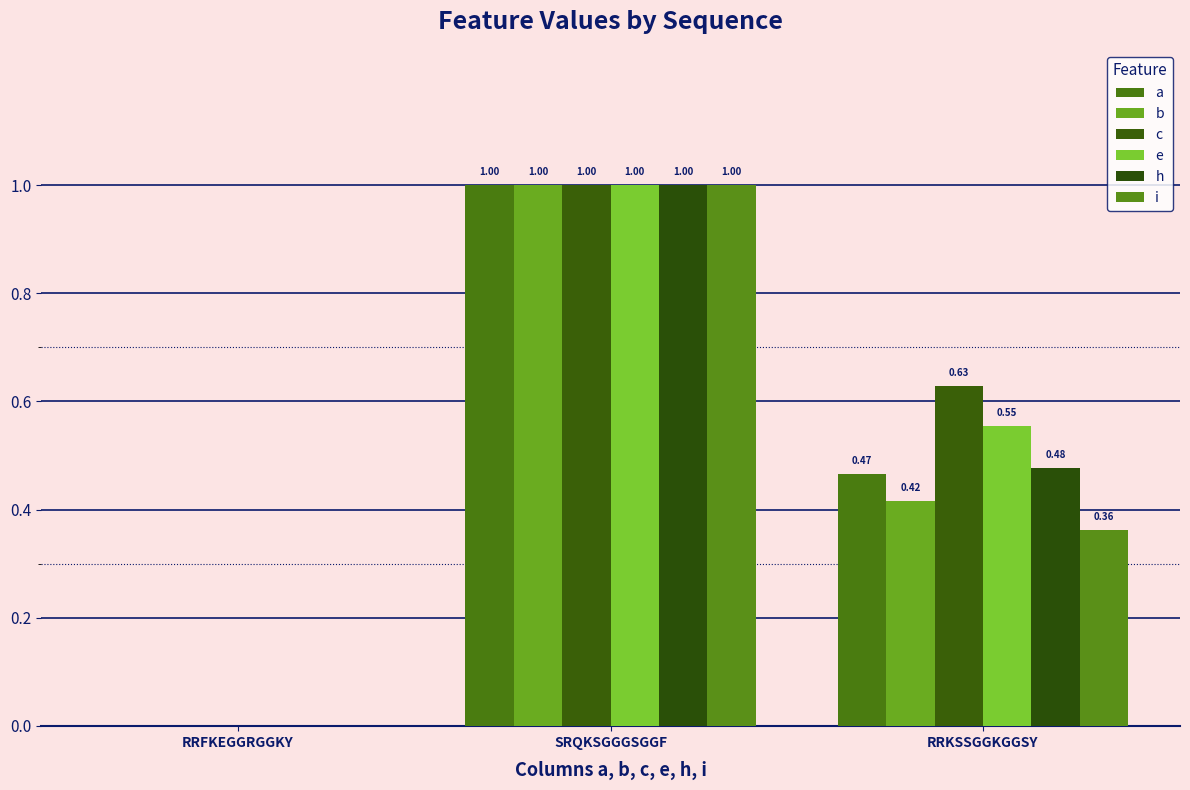

What position from the right is SRQKSGGGSGGF?

2